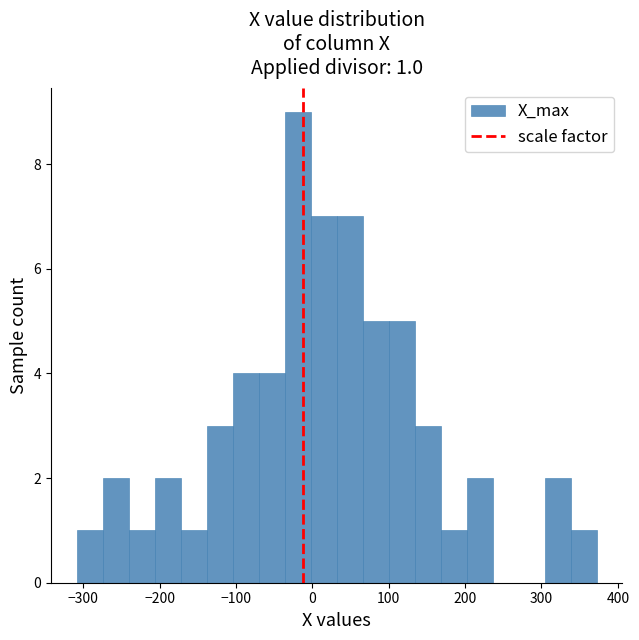

Read against the x-axis, roughly where is the centre of the tallest bar?

-20